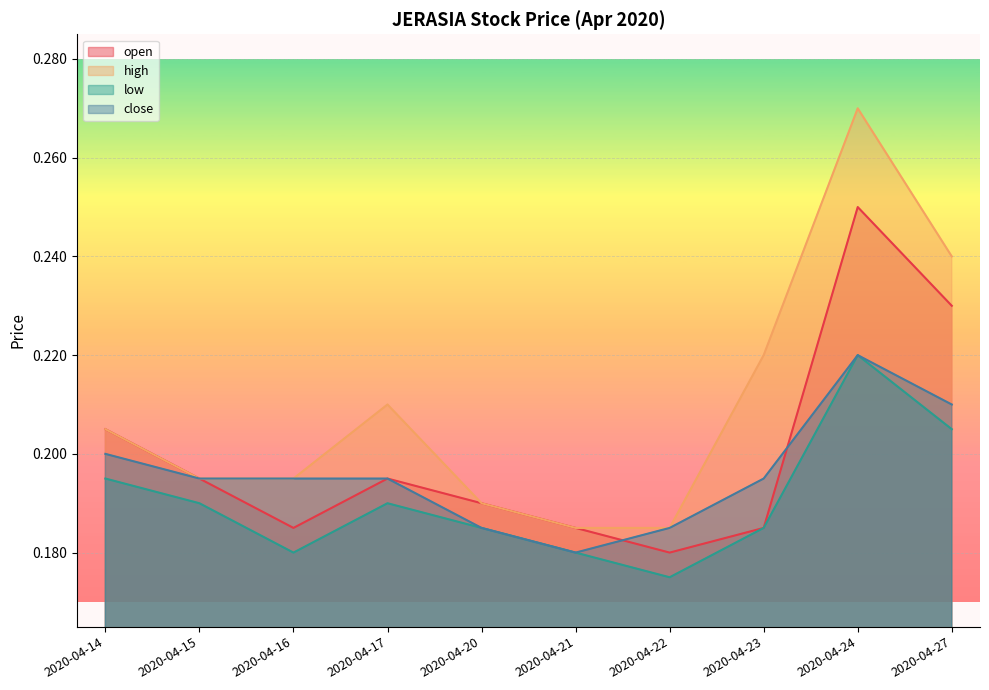

Reading left to right, extract all data points from this chart.

open: 0.2	0.2	0.2	0.2	0.2	0.2	0.2	0.2	0.2	0.2
high: 0.2	0.2	0.2	0.2	0.2	0.2	0.2	0.2	0.3	0.2
low: 0.2	0.2	0.2	0.2	0.2	0.2	0.2	0.2	0.2	0.2
close: 0.2	0.2	0.2	0.2	0.2	0.2	0.2	0.2	0.2	0.2